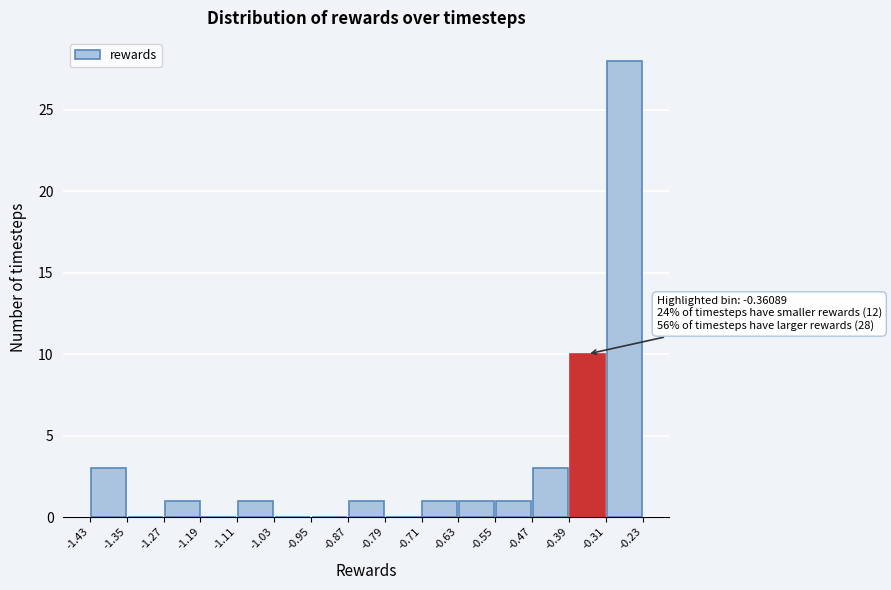

Over which range of the x-axis is the bar tallest?

-0.31 to -0.23